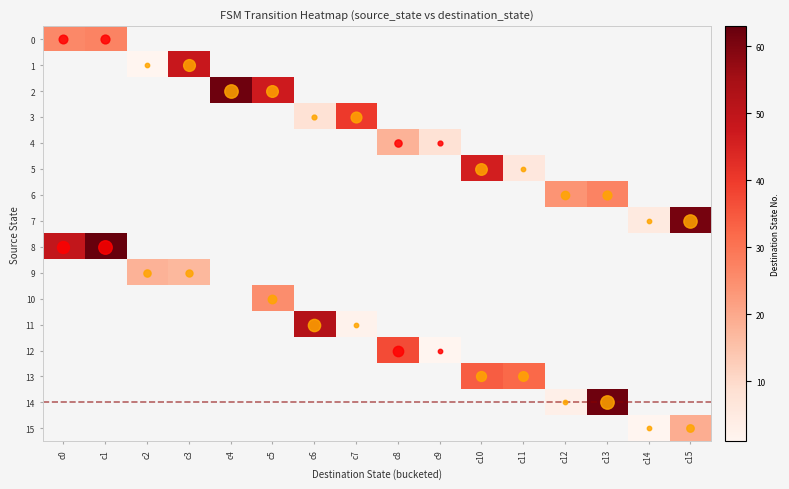

Reading left to right, transcribe all the data shown in this chart.

0: 26	27	0	0	0	0	0	0	0	0	0	0	0	0	0	0
1: 0	0	1	48	0	0	0	0	0	0	0	0	0	0	0	0
2: 0	0	0	0	62	47	0	0	0	0	0	0	0	0	0	0
3: 0	0	0	0	0	0	8	40	0	0	0	0	0	0	0	0
4: 0	0	0	0	0	0	0	0	18	8	0	0	0	0	0	0
5: 0	0	0	0	0	0	0	0	0	0	46	6	0	0	0	0
6: 0	0	0	0	0	0	0	0	0	0	0	0	24	27	0	0
7: 0	0	0	0	0	0	0	0	0	0	0	0	0	0	5	61
8: 49	63	0	0	0	0	0	0	0	0	0	0	0	0	0	0
9: 0	0	18	17	0	0	0	0	0	0	0	0	0	0	0	0
10: 0	0	0	0	0	25	0	0	0	0	0	0	0	0	0	0
11: 0	0	0	0	0	0	52	2	0	0	0	0	0	0	0	0
12: 0	0	0	0	0	0	0	0	37	1	0	0	0	0	0	0
13: 0	0	0	0	0	0	0	0	0	0	34	32	0	0	0	0
14: 0	0	0	0	0	0	0	0	0	0	0	0	3	62	0	0
15: 0	0	0	0	0	0	0	0	0	0	0	0	0	0	1	19